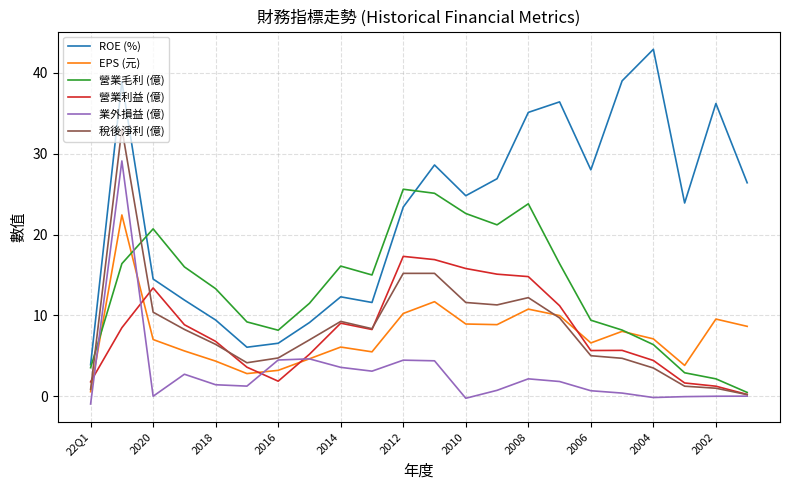

List the series in order of their peak value, lowest first.

營業利益 (億), EPS (元), 營業毛利 (億), 業外損益 (億), 稅後淨利 (億), ROE (%)